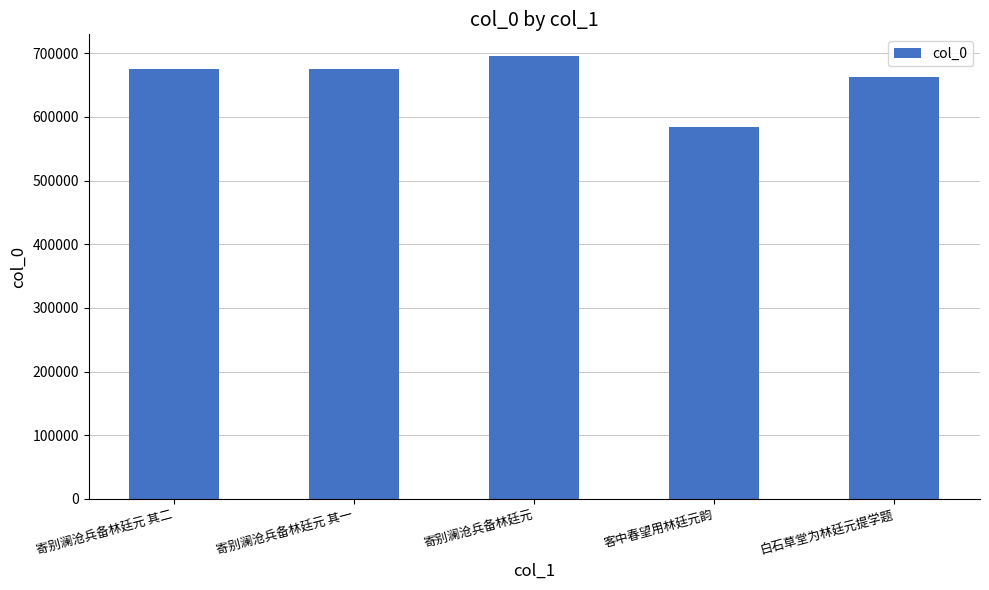

Does the chart contain any negative values?

No